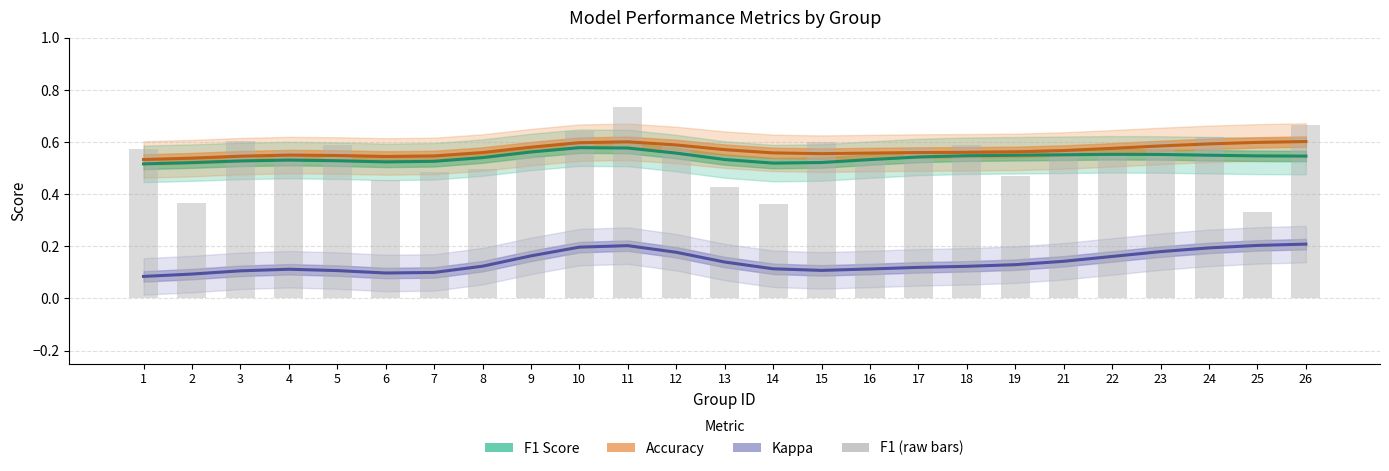

Which series has the largest range (max minus min)?

f1 (raw)